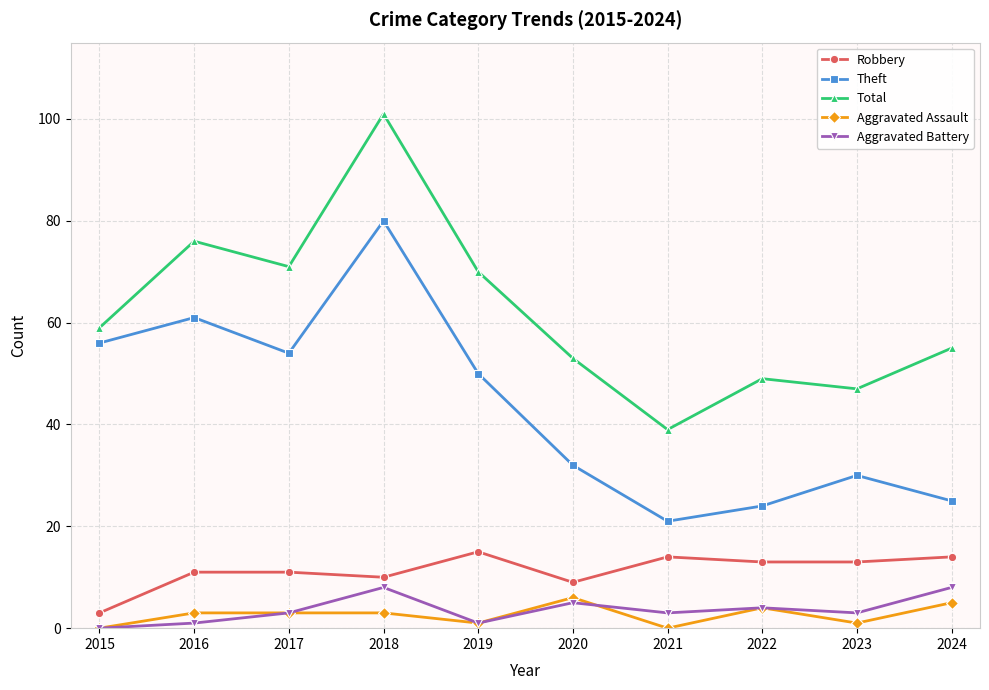

Which series has the largest total across all categories?

Total